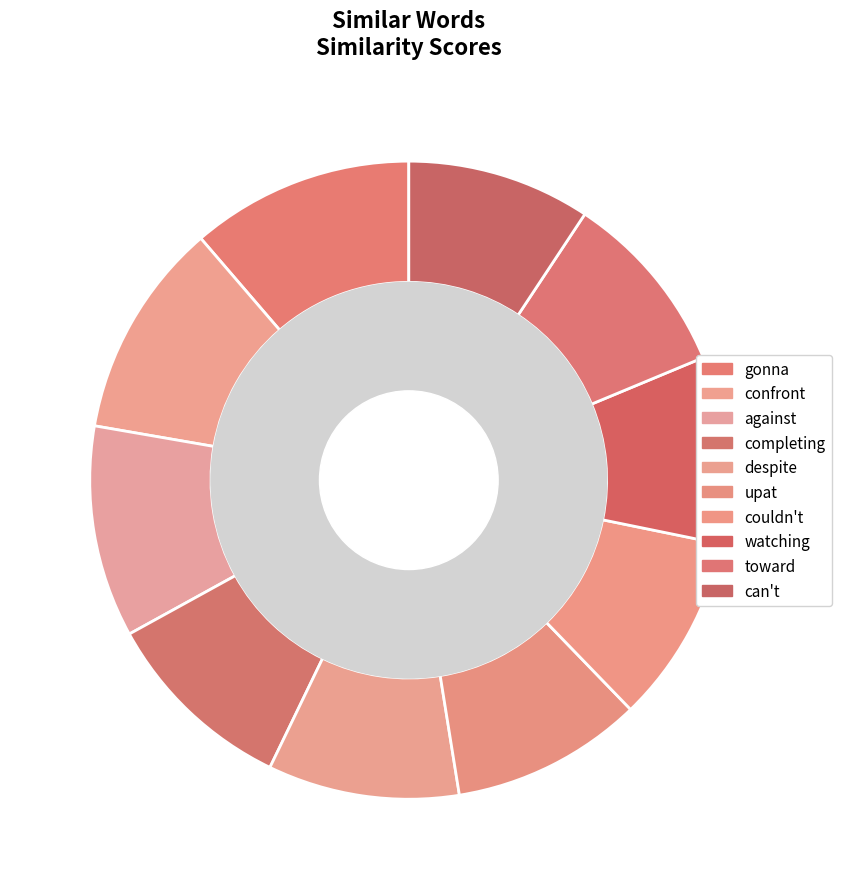

Count the number of slices in the pie.

10